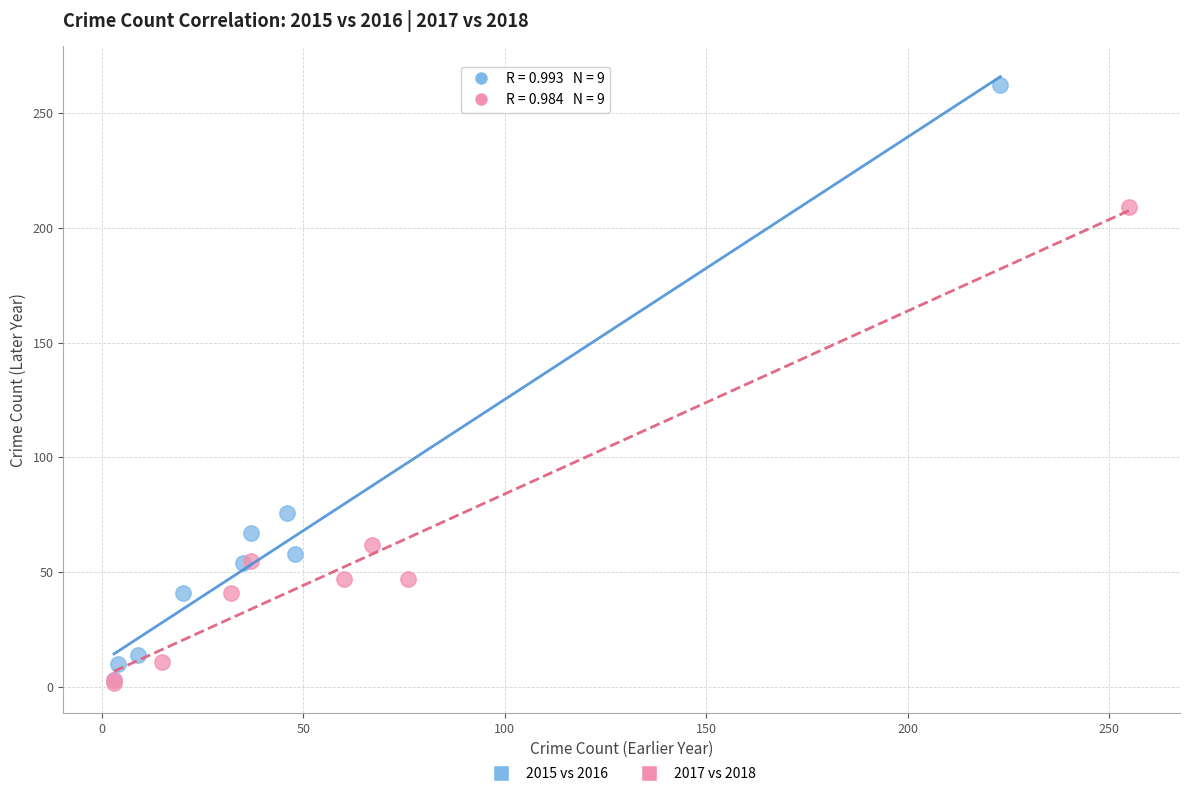

Which series reaches the maximum Y coordinate?

2015 vs 2016